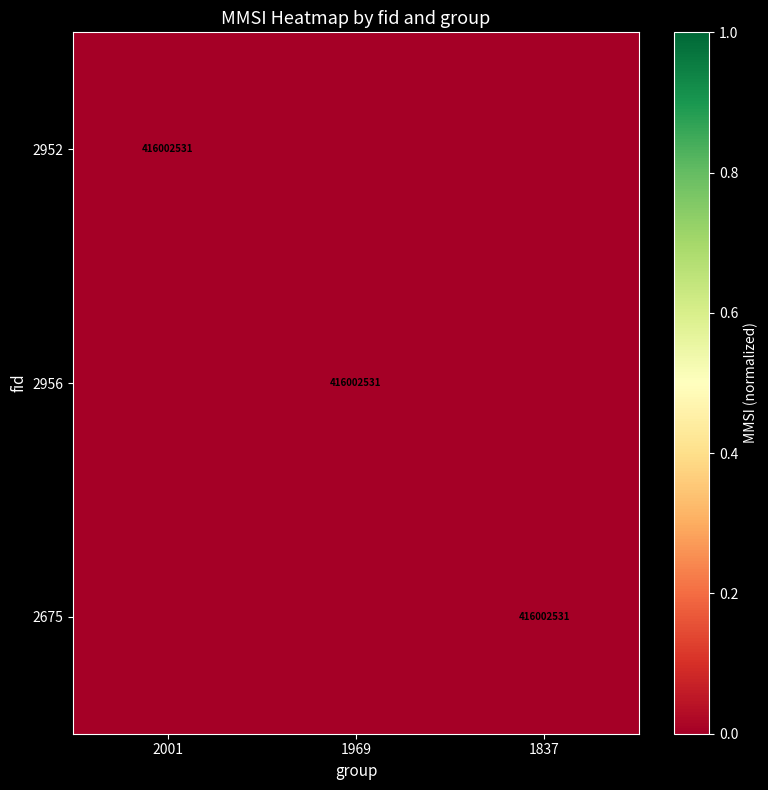

Count the number of data series in this chart.

3